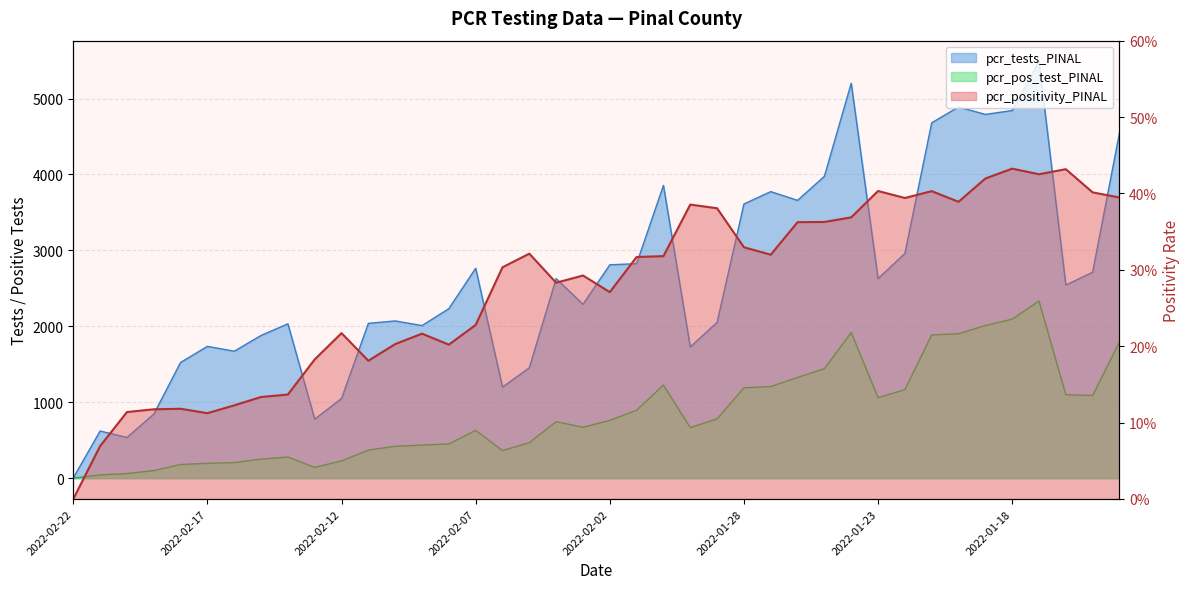

What is the maximum value for pcr_positivity_PINAL?

0.4